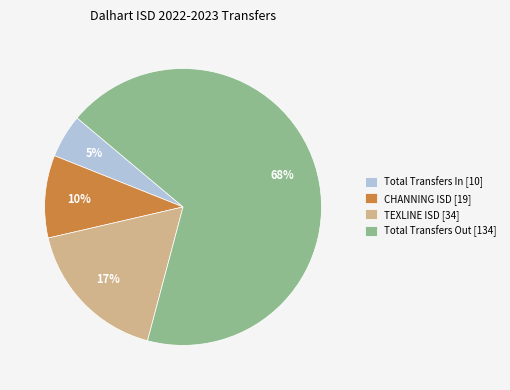

Rank the categories by value from highest to lowest.

Total Transfers Out [134], TEXLINE ISD [34], CHANNING ISD [19], Total Transfers In [10]